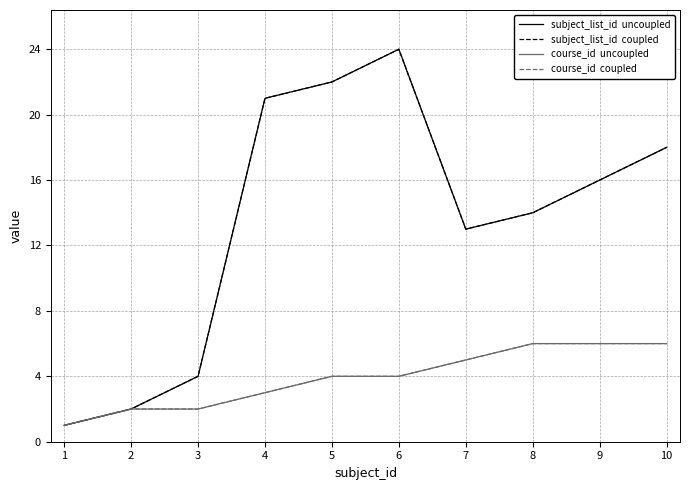

Does the chart have visible grid lines?

Yes